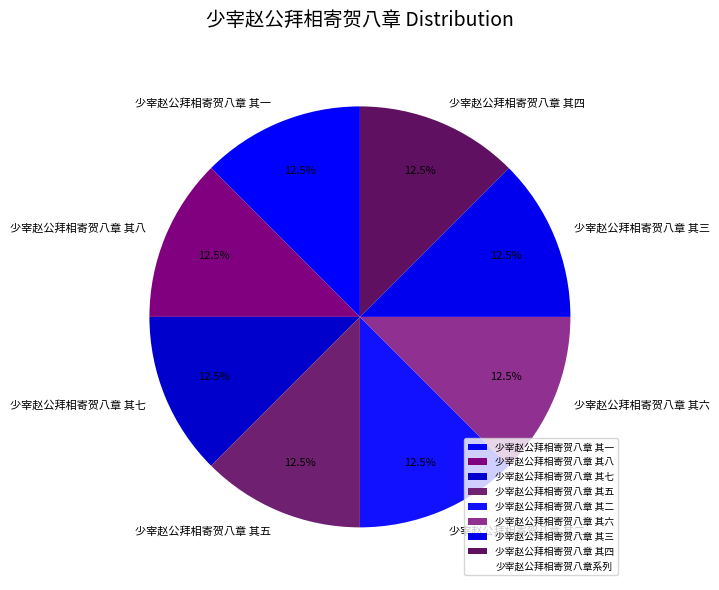

How many slices are in this pie chart?

8